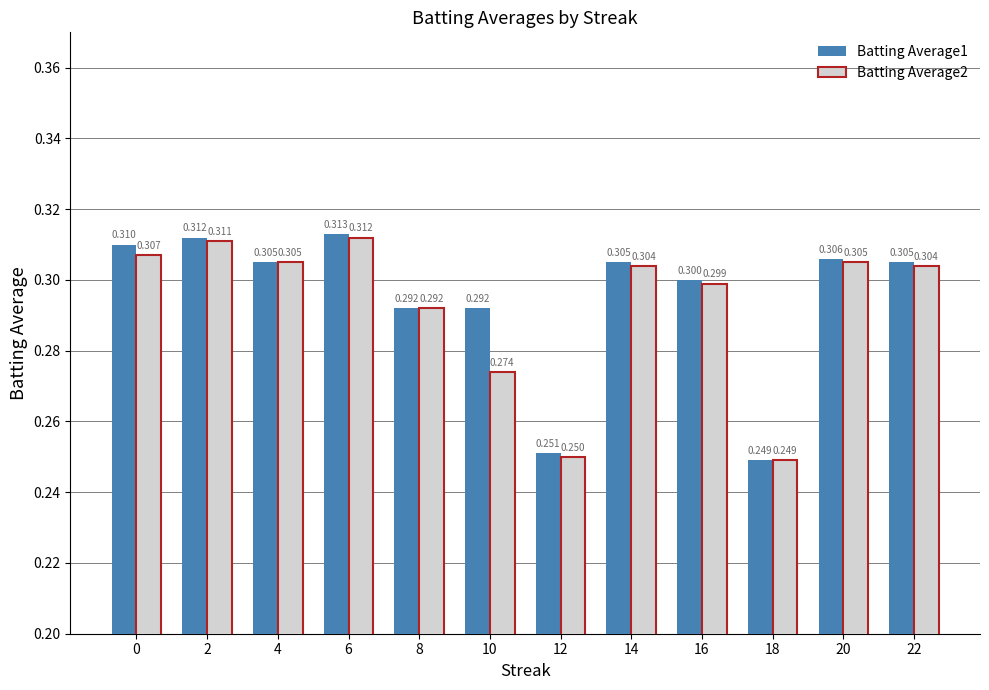

What is the highest value of the Batting Average1 series?

0.3